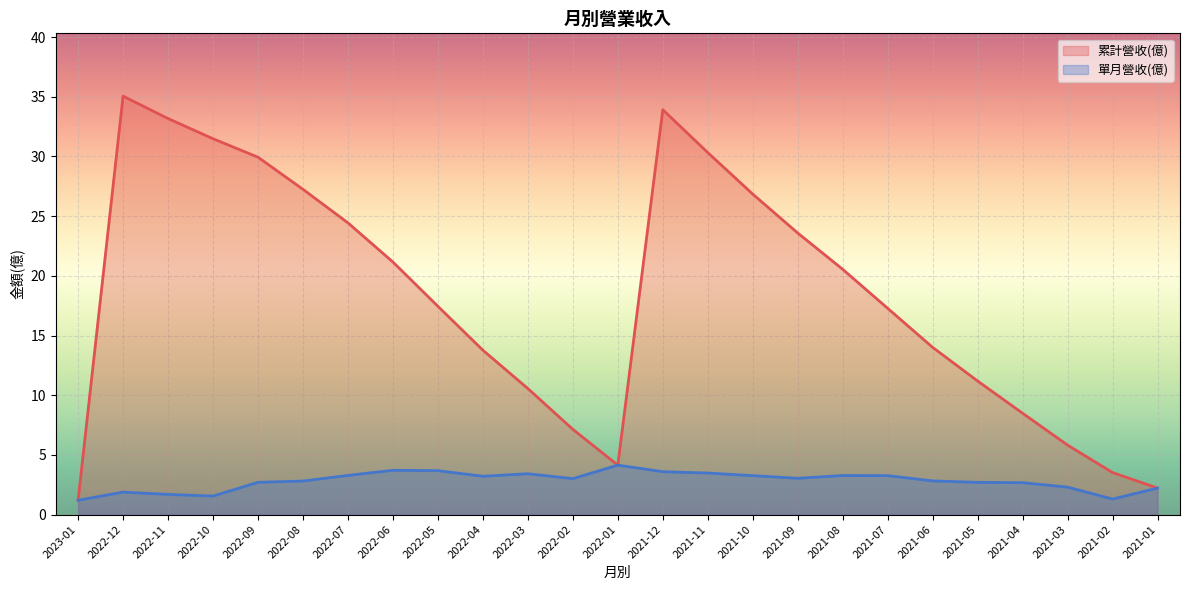

Rank the series by their average value, from highest to lowest.

累計營收(億), 單月營收(億)